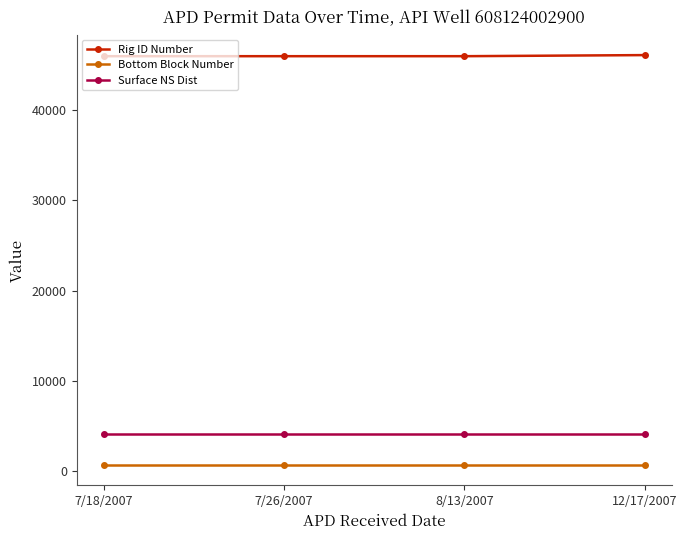

Is the value of Rig ID Number at 7/26/2007 greater than the value of Bottom Block Number at 12/17/2007?

Yes